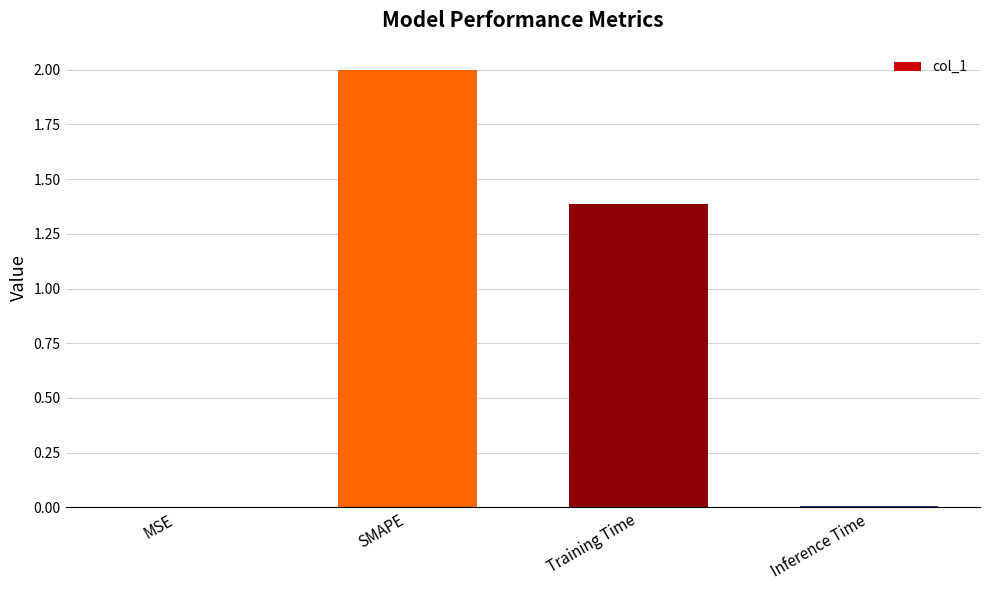

True or false: the data shows 0.0 at MSE.

True